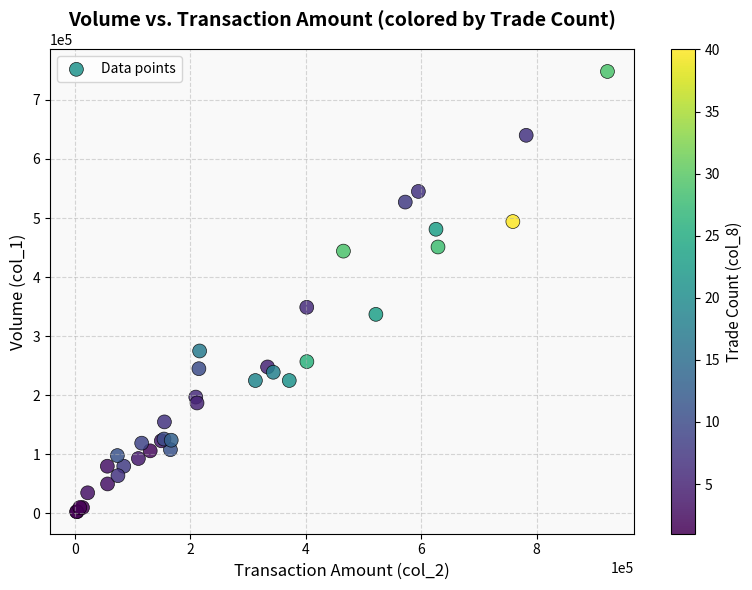

What Y value in the scatter plot is closest to 375500?

349000